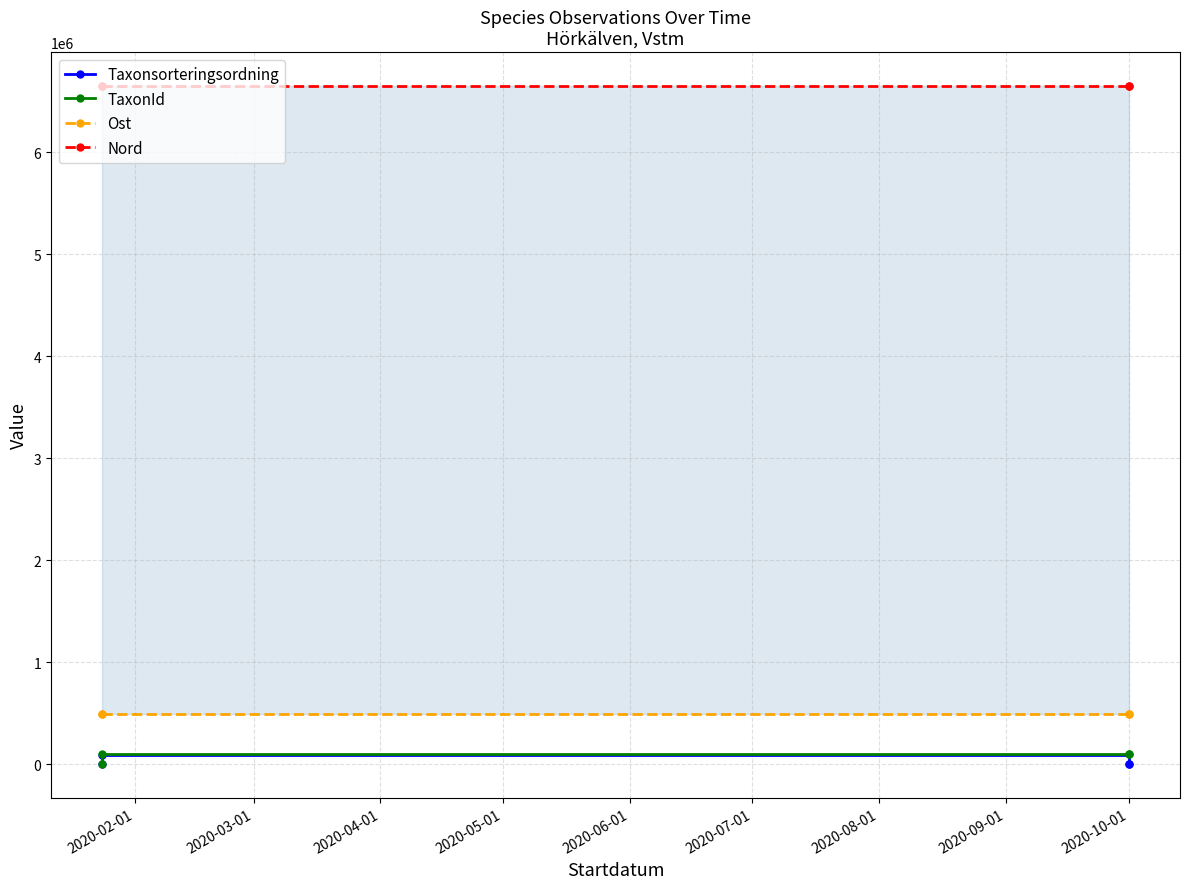

How many data points in Nord are above 6648943?

2